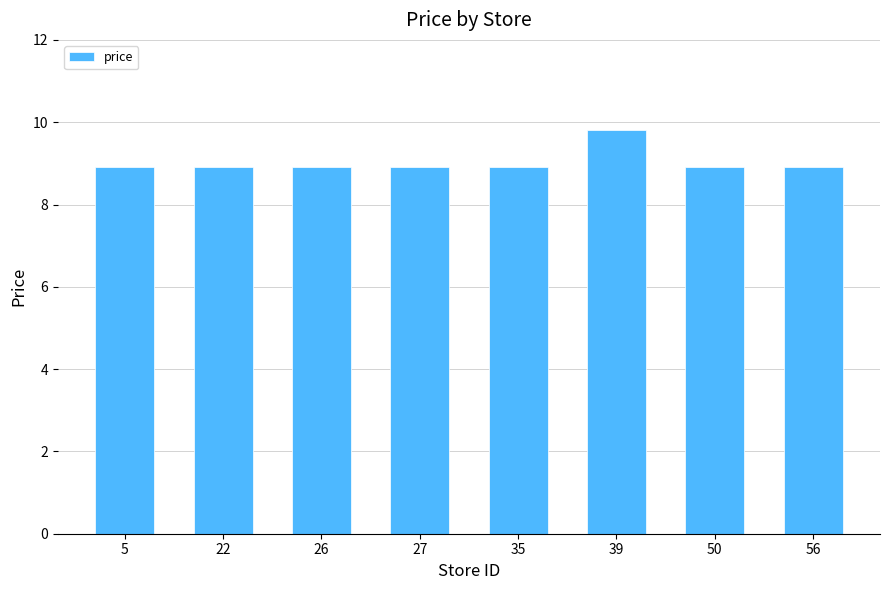

Are the bars horizontal?

No